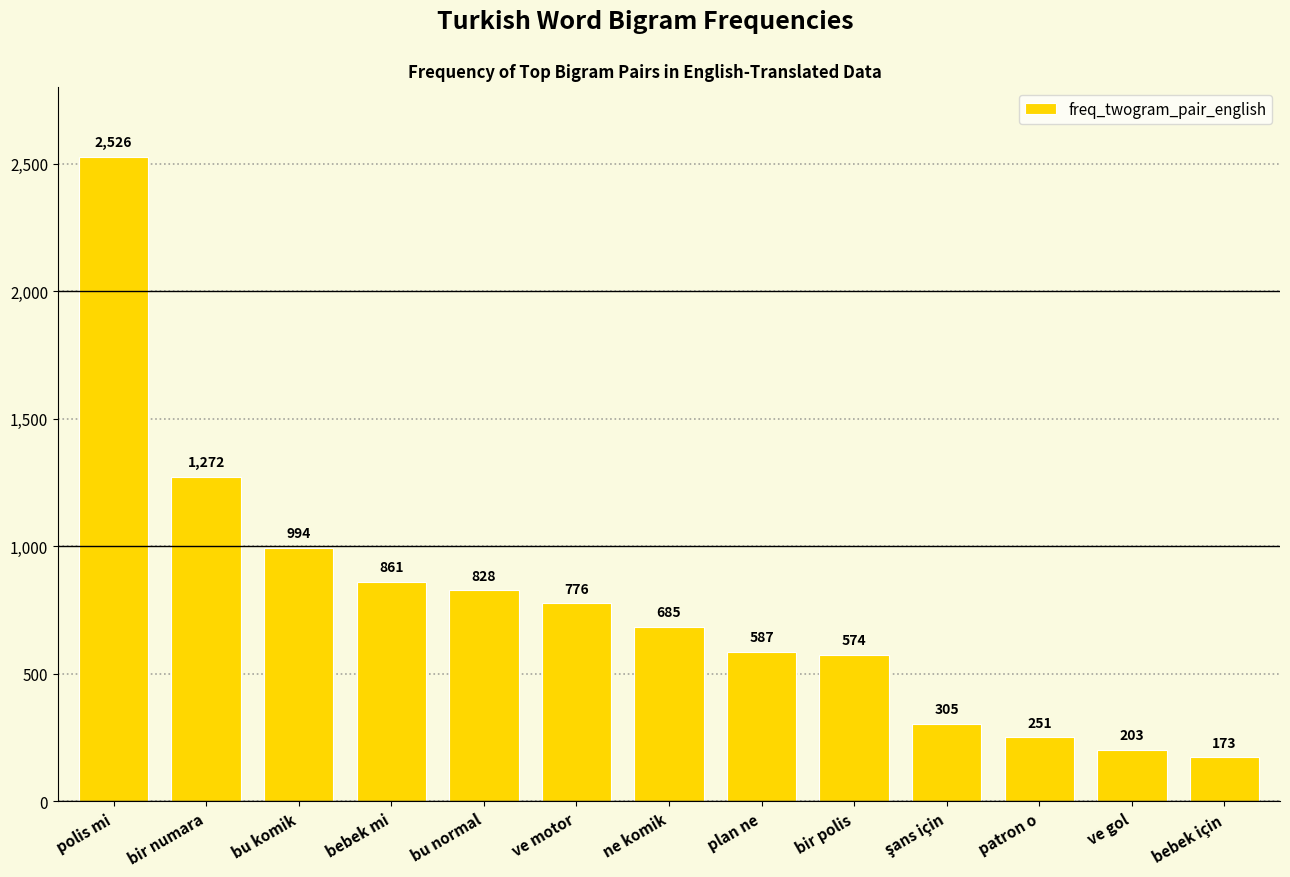

Reading left to right, list all the values displayed in this chart.

2526	1272	994	861	828	776	685	587	574	305	251	203	173